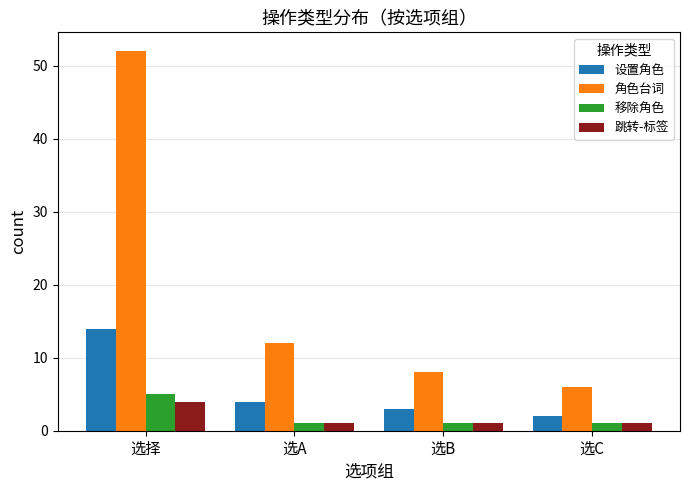

Is it true that 角色台词 equals 52 at 选择?

True